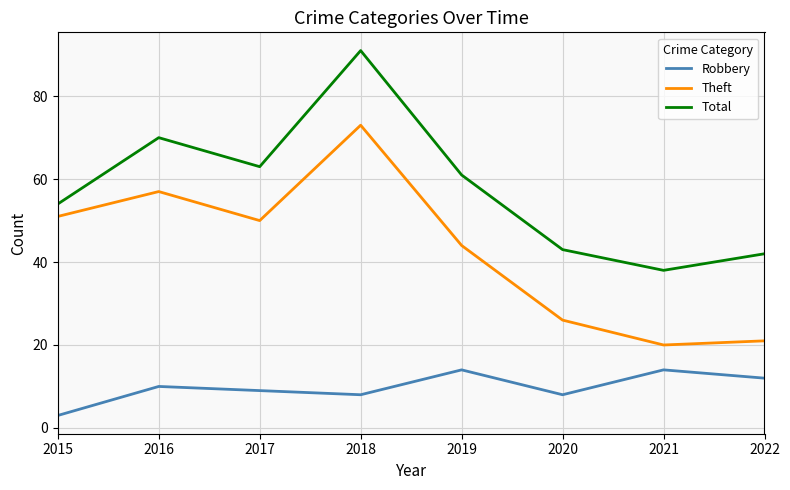

What is the sum of the Total values at 2015 and 2018?

145